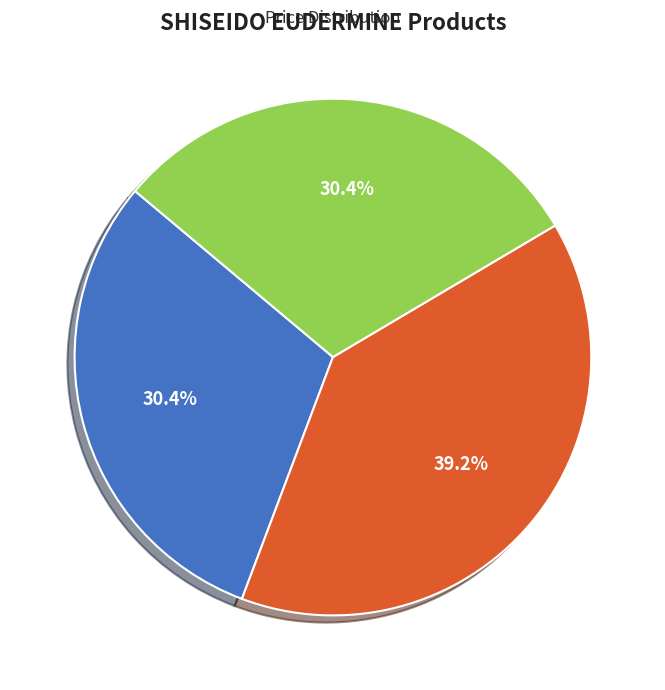

What is the largest slice in the pie chart?

紅色超導奇蹟組買145送70